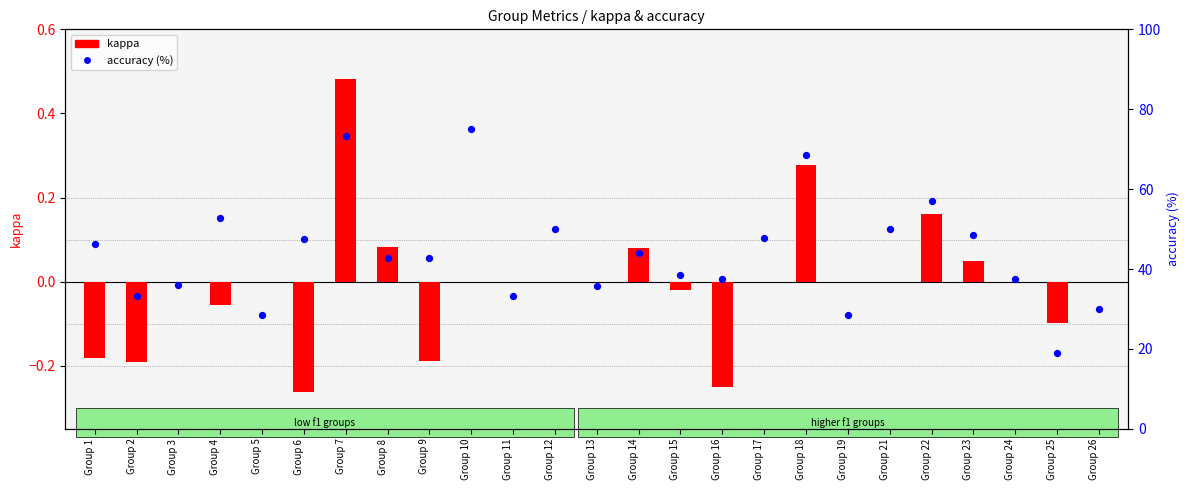

At which category is the sum across all series the highest?

Group 10